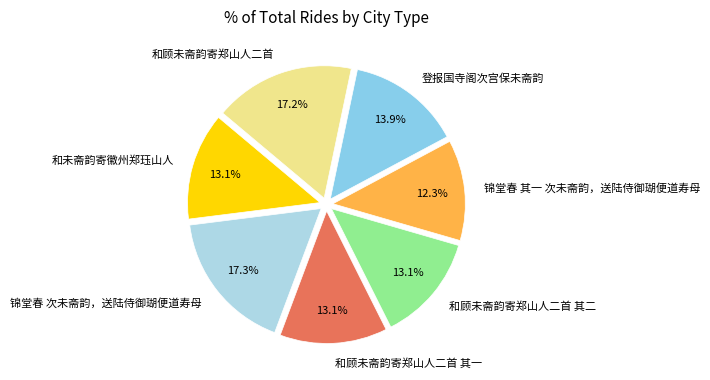

To the nearest percent, what percentage of the pie is 和未斋韵寄徽州郑珏山人?

13%